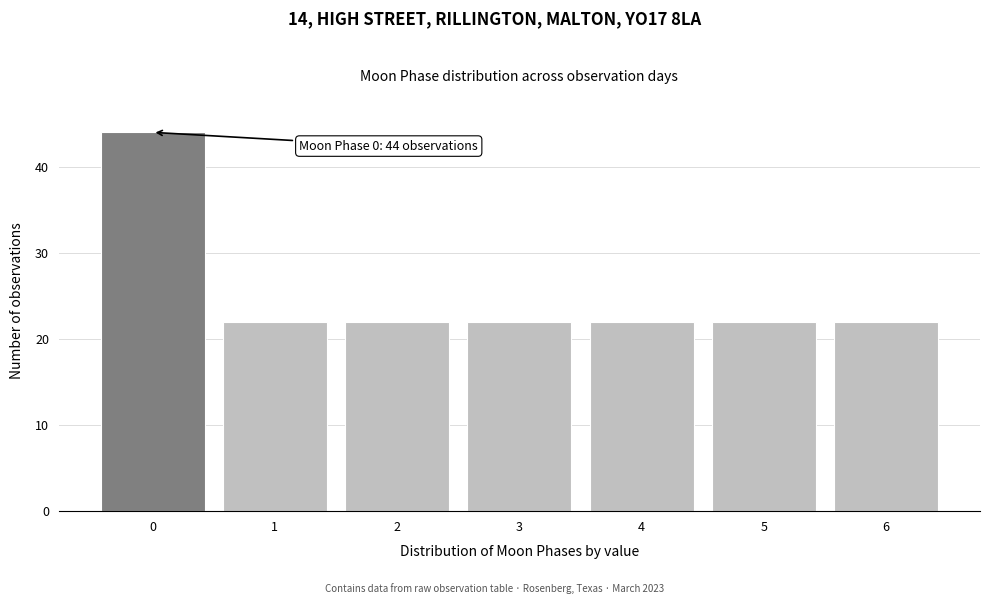

Reading left to right, extract all data points from this chart.

44	22	22	22	22	22	22